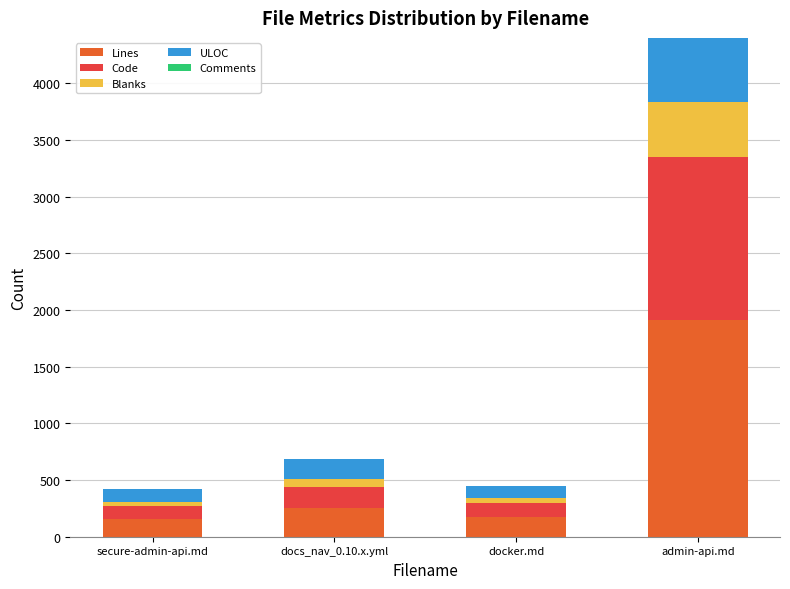

What is the highest value of the Lines series?

1916